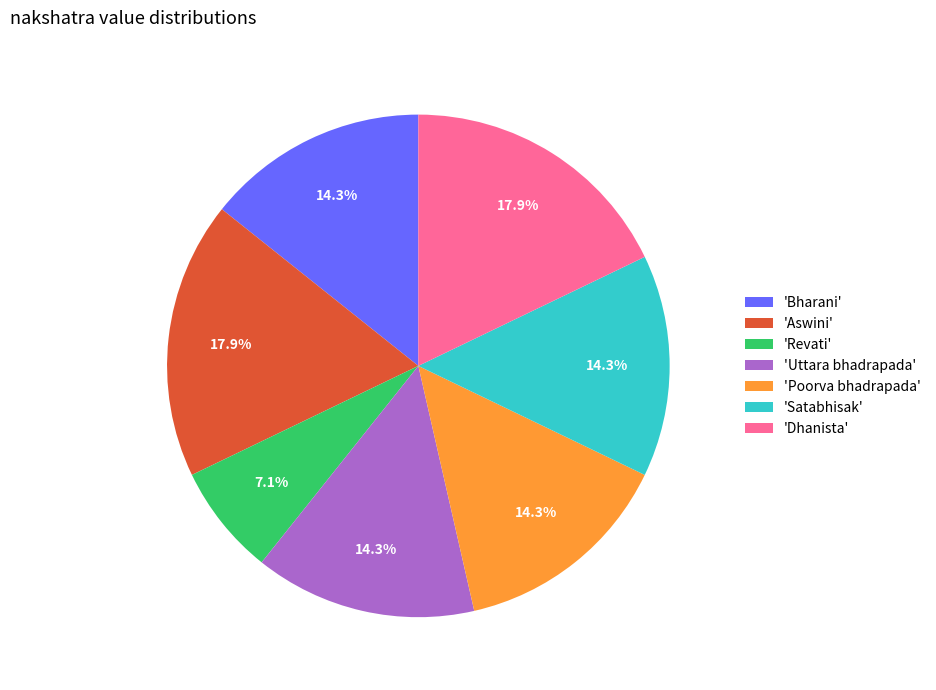

Does any single category account for the majority?

No